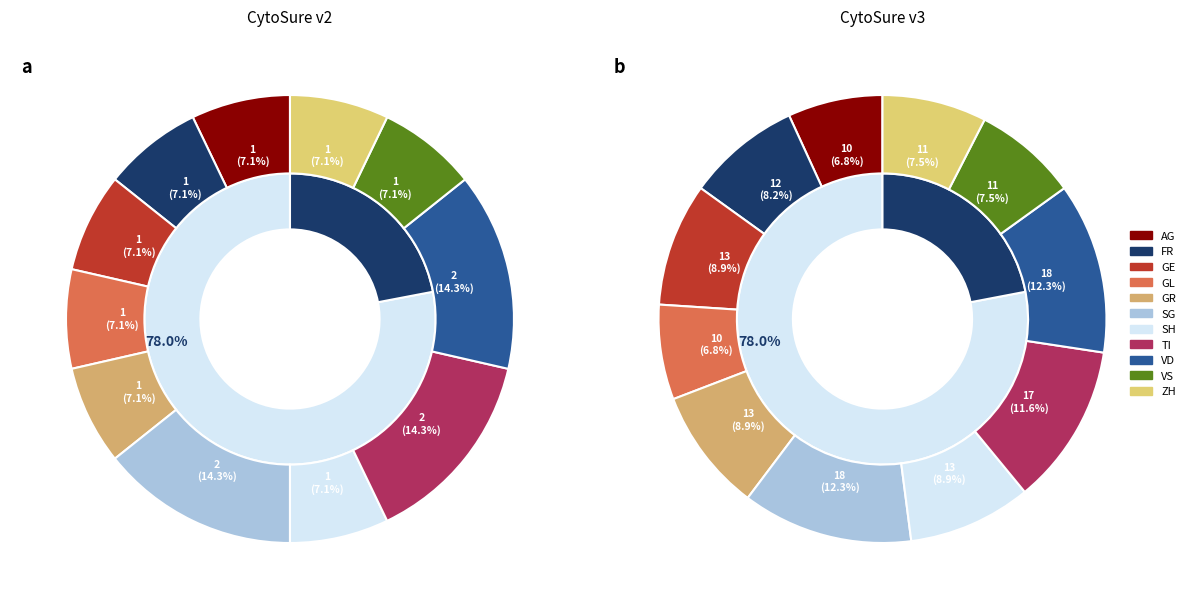

How many segments does this pie chart have?

11